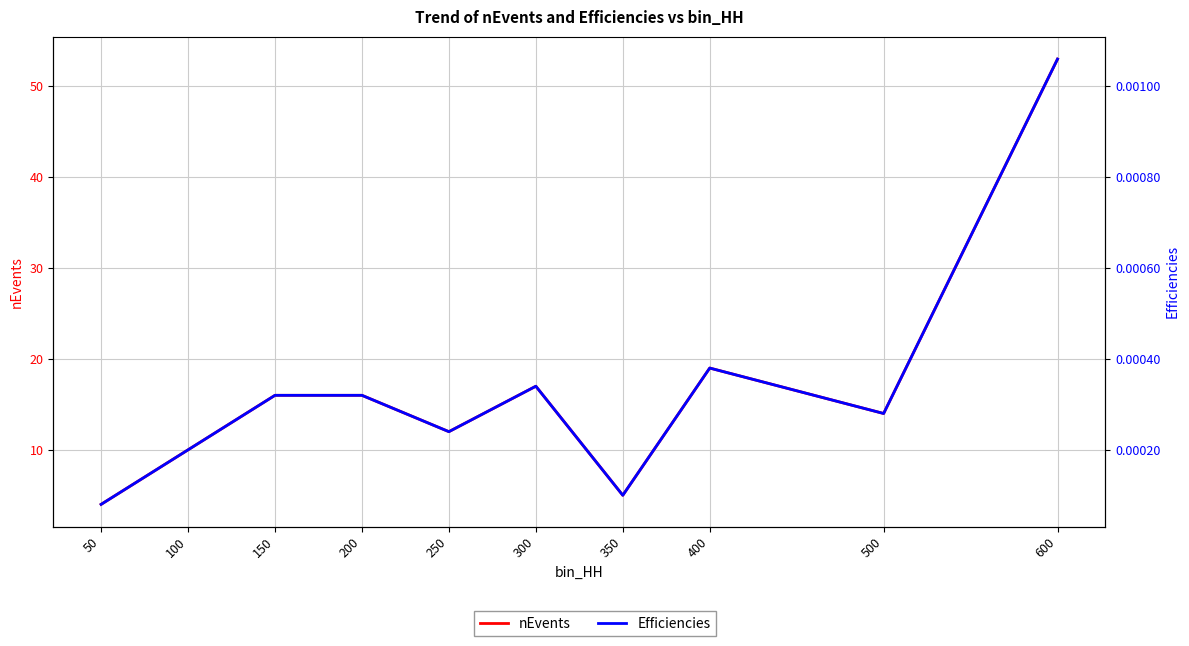

What is the value of the nEvents point at the 5th from the left?

12.0